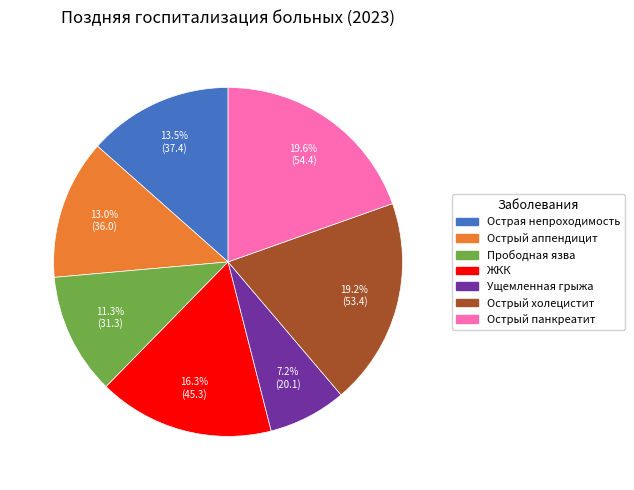

Does any single category account for the majority?

No